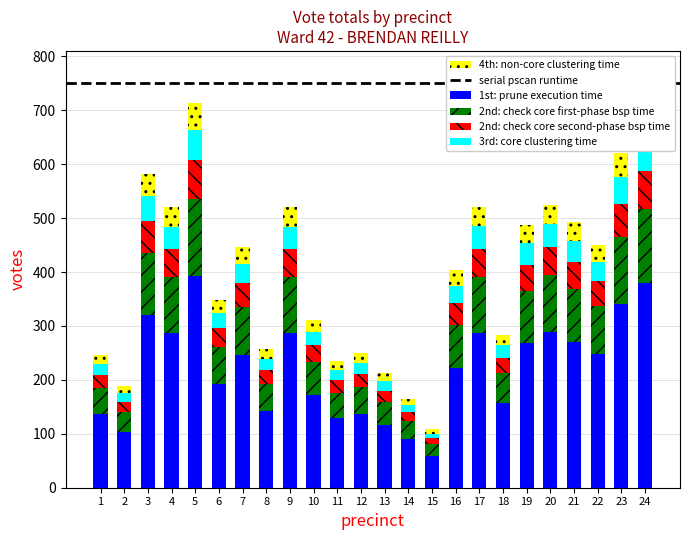

What is the minimum value for 1st: prune execution time?

59.4